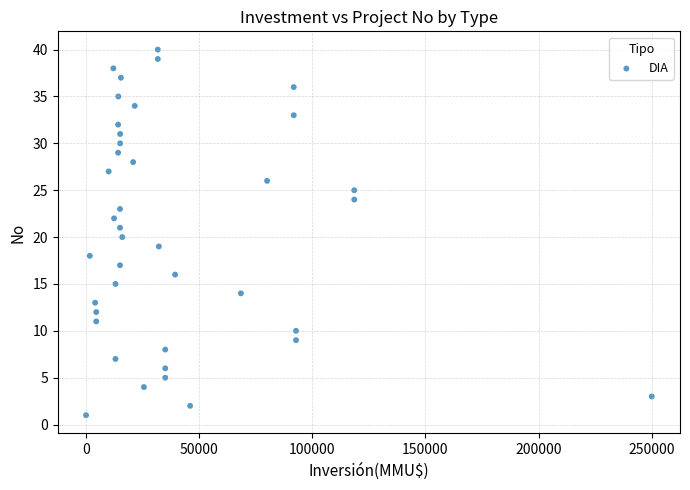

What is the range of X values (max minus min)?

250000